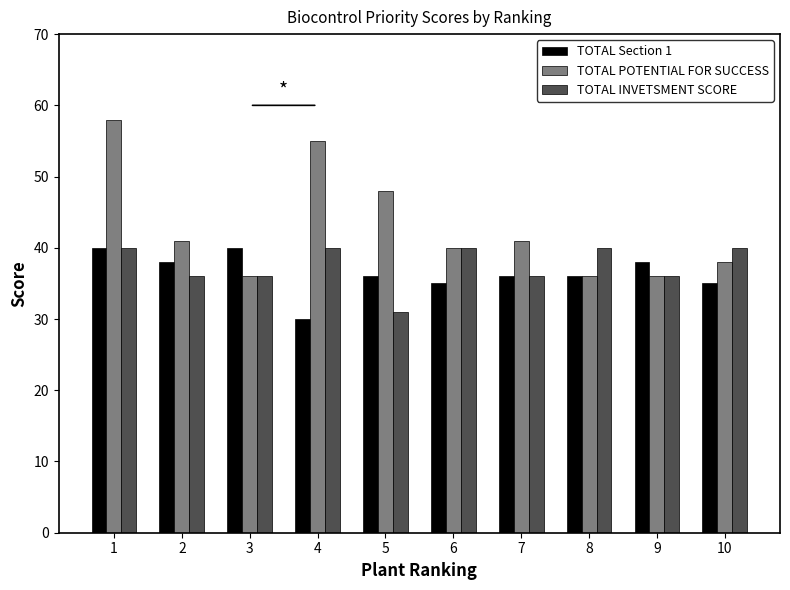

At 5, list the series in order from largest to smallest.

TOTAL POTENTIAL FOR SUCCESS, TOTAL Section 1, TOTAL INVETSMENT SCORE